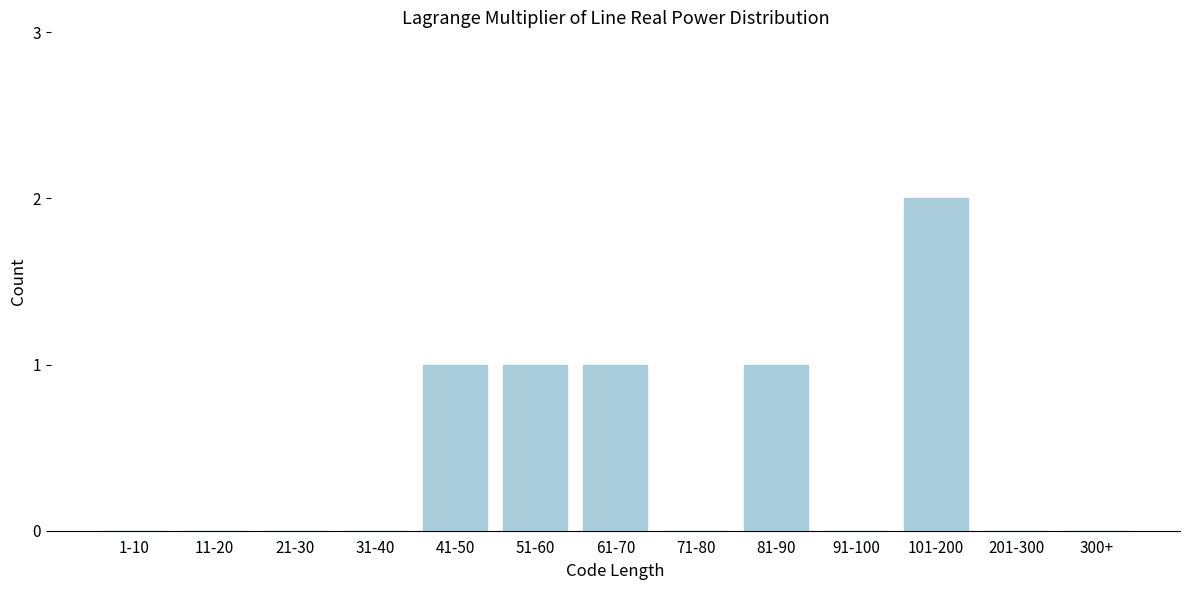

Reading right to left, extract all data points from this chart.

300+=0	201-300=0	101-200=2	91-100=0	81-90=1	71-80=0	61-70=1	51-60=1	41-50=1	31-40=0	21-30=0	11-20=0	1-10=0